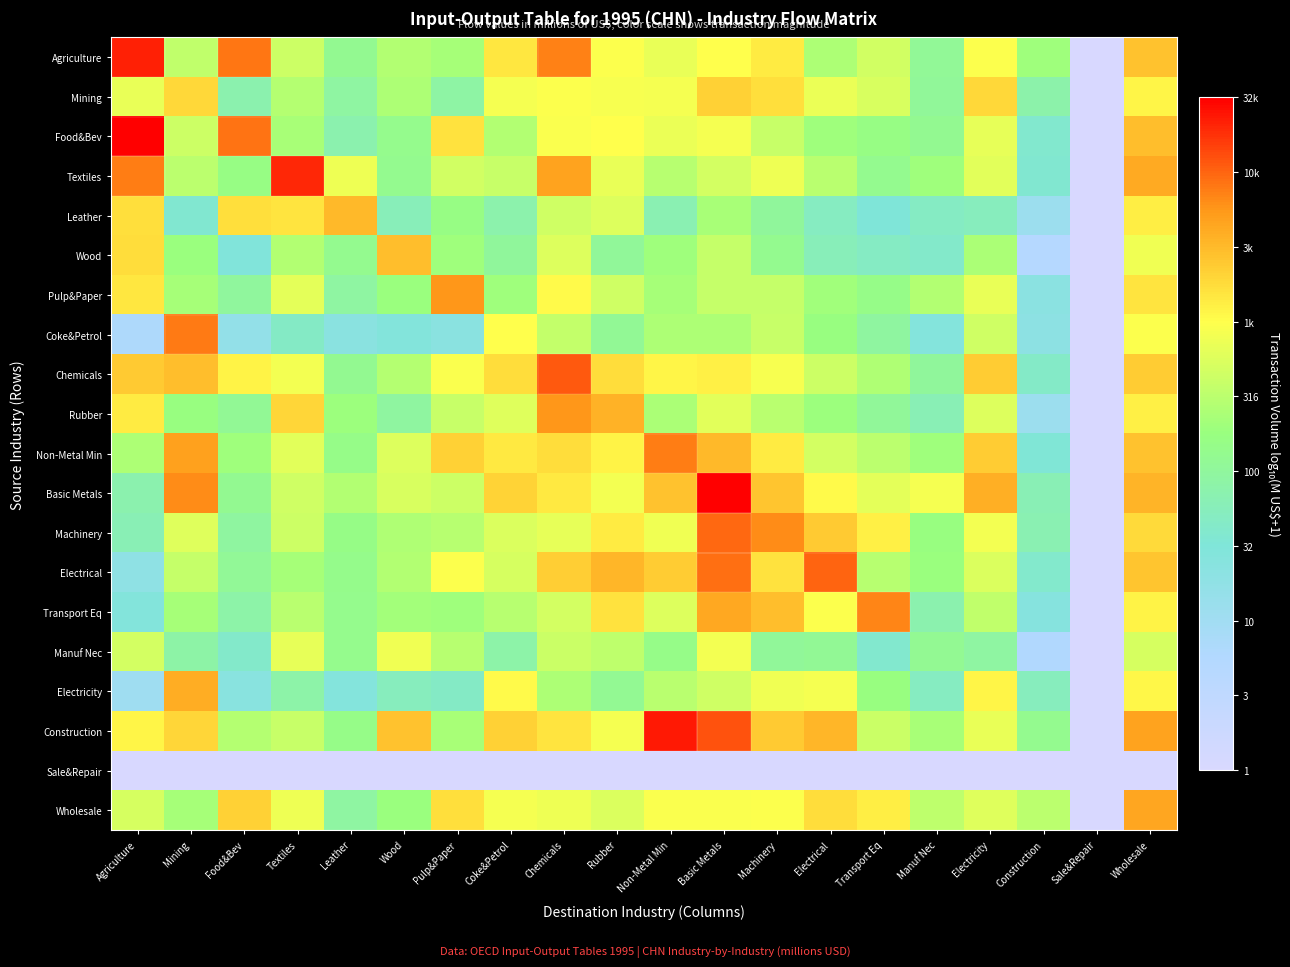

Reading left to right, what are all the values shown in this chart?

Agriculture: Agriculture=4.5	Mining=2.7	Food&Bev=4.1	Textiles=2.8	Leather=2.2	Wood=2.6	Pulp&Paper=2.5	Coke&Petrol=3.3	Chemicals=4.0	Rubber=3.1	Non-Metal Min=3.0	Basic Metals=3.1	Machinery=3.3	Electrical=2.5	Transport Eq=2.8	Manuf Nec=2.1	Electricity=3.1	Construction=2.4	Sale&Repair=0.0	Wholesale=3.6
Mining: Agriculture=3.0	Mining=3.4	Food&Bev=1.9	Textiles=2.6	Leather=2.0	Wood=2.5	Pulp&Paper=2.0	Coke&Petrol=3.1	Chemicals=3.1	Rubber=3.1	Non-Metal Min=3.1	Basic Metals=3.5	Machinery=3.4	Electrical=3.0	Transport Eq=2.8	Manuf Nec=2.1	Electricity=3.4	Construction=2.0	Sale&Repair=0.0	Wholesale=3.2
Food&Bev: Agriculture=4.7	Mining=2.8	Food&Bev=4.1	Textiles=2.5	Leather=1.9	Wood=2.2	Pulp&Paper=3.4	Coke&Petrol=2.6	Chemicals=3.1	Rubber=3.2	Non-Metal Min=3.0	Basic Metals=3.1	Machinery=2.7	Electrical=2.4	Transport Eq=2.3	Manuf Nec=2.2	Electricity=3.0	Construction=1.7	Sale&Repair=0.0	Wholesale=3.6
Textiles: Agriculture=4.1	Mining=2.6	Food&Bev=2.3	Textiles=4.5	Leather=3.0	Wood=2.2	Pulp&Paper=2.8	Coke&Petrol=2.7	Chemicals=3.8	Rubber=3.0	Non-Metal Min=2.6	Basic Metals=2.8	Machinery=3.0	Electrical=2.6	Transport Eq=2.2	Manuf Nec=2.4	Electricity=2.9	Construction=1.6	Sale&Repair=0.0	Wholesale=3.8
Leather: Agriculture=3.4	Mining=1.6	Food&Bev=3.4	Textiles=3.3	Leather=3.7	Wood=1.8	Pulp&Paper=2.3	Coke&Petrol=2.0	Chemicals=2.8	Rubber=2.9	Non-Metal Min=1.9	Basic Metals=2.5	Machinery=2.1	Electrical=1.8	Transport Eq=1.6	Manuf Nec=1.8	Electricity=1.8	Construction=1.1	Sale&Repair=0.0	Wholesale=3.3
Wood: Agriculture=3.4	Mining=2.4	Food&Bev=1.5	Textiles=2.5	Leather=2.2	Wood=3.6	Pulp&Paper=2.4	Coke&Petrol=2.1	Chemicals=2.9	Rubber=2.1	Non-Metal Min=2.4	Basic Metals=2.7	Machinery=2.2	Electrical=1.9	Transport Eq=1.8	Manuf Nec=1.7	Electricity=2.5	Construction=0.7	Sale&Repair=0.0	Wholesale=3.0
Pulp&Paper: Agriculture=3.3	Mining=2.5	Food&Bev=2.1	Textiles=2.9	Leather=2.1	Wood=2.4	Pulp&Paper=3.9	Coke&Petrol=2.4	Chemicals=3.2	Rubber=2.8	Non-Metal Min=2.5	Basic Metals=2.7	Machinery=2.7	Electrical=2.4	Transport Eq=2.3	Manuf Nec=2.6	Electricity=3.0	Construction=1.4	Sale&Repair=0.0	Wholesale=3.3
Coke&Petrol: Agriculture=0.9	Mining=4.1	Food&Bev=1.3	Textiles=1.7	Leather=1.4	Wood=1.5	Pulp&Paper=1.4	Coke&Petrol=3.1	Chemicals=2.7	Rubber=2.2	Non-Metal Min=2.5	Basic Metals=2.5	Machinery=2.7	Electrical=2.4	Transport Eq=2.1	Manuf Nec=1.5	Electricity=2.8	Construction=1.3	Sale&Repair=0.0	Wholesale=3.1
Chemicals: Agriculture=3.5	Mining=3.6	Food&Bev=3.2	Textiles=3.0	Leather=2.2	Wood=2.6	Pulp&Paper=3.1	Coke&Petrol=3.4	Chemicals=4.3	Rubber=3.4	Non-Metal Min=3.2	Basic Metals=3.3	Machinery=3.1	Electrical=2.8	Transport Eq=2.5	Manuf Nec=2.1	Electricity=3.5	Construction=1.7	Sale&Repair=0.0	Wholesale=3.5
Rubber: Agriculture=3.3	Mining=2.3	Food&Bev=2.2	Textiles=3.4	Leather=2.4	Wood=2.1	Pulp&Paper=2.7	Coke&Petrol=2.9	Chemicals=3.9	Rubber=3.7	Non-Metal Min=2.5	Basic Metals=2.9	Machinery=2.6	Electrical=2.4	Transport Eq=2.1	Manuf Nec=1.9	Electricity=2.9	Construction=1.1	Sale&Repair=0.0	Wholesale=3.2
Non-Metal Min: Agriculture=2.5	Mining=3.9	Food&Bev=2.4	Textiles=2.9	Leather=2.3	Wood=2.9	Pulp&Paper=3.5	Coke&Petrol=3.3	Chemicals=3.4	Rubber=3.2	Non-Metal Min=4.1	Basic Metals=3.7	Machinery=3.3	Electrical=2.8	Transport Eq=2.6	Manuf Nec=2.4	Electricity=3.5	Construction=1.6	Sale&Repair=0.0	Wholesale=3.6
Basic Metals: Agriculture=2.0	Mining=4.0	Food&Bev=2.2	Textiles=2.8	Leather=2.6	Wood=2.8	Pulp&Paper=2.8	Coke&Petrol=3.5	Chemicals=3.3	Rubber=3.0	Non-Metal Min=3.6	Basic Metals=4.7	Machinery=3.6	Electrical=3.2	Transport Eq=2.9	Manuf Nec=3.1	Electricity=3.8	Construction=1.9	Sale&Repair=0.0	Wholesale=3.7
Machinery: Agriculture=1.9	Mining=2.9	Food&Bev=2.1	Textiles=2.8	Leather=2.3	Wood=2.5	Pulp&Paper=2.6	Coke&Petrol=2.9	Chemicals=3.0	Rubber=3.3	Non-Metal Min=3.0	Basic Metals=4.2	Machinery=4.0	Electrical=3.5	Transport Eq=3.2	Manuf Nec=2.3	Electricity=3.1	Construction=1.9	Sale&Repair=0.0	Wholesale=3.4
Electrical: Agriculture=1.3	Mining=2.7	Food&Bev=2.2	Textiles=2.5	Leather=2.3	Wood=2.5	Pulp&Paper=3.1	Coke&Petrol=2.8	Chemicals=3.5	Rubber=3.7	Non-Metal Min=3.5	Basic Metals=4.1	Machinery=3.4	Electrical=4.2	Transport Eq=2.6	Manuf Nec=2.4	Electricity=2.9	Construction=1.7	Sale&Repair=0.0	Wholesale=3.6
Transport Eq: Agriculture=1.5	Mining=2.5	Food&Bev=2.0	Textiles=2.6	Leather=2.2	Wood=2.4	Pulp&Paper=2.4	Coke&Petrol=2.6	Chemicals=2.8	Rubber=3.4	Non-Metal Min=2.9	Basic Metals=3.8	Machinery=3.6	Electrical=3.1	Transport Eq=4.0	Manuf Nec=1.9	Electricity=2.7	Construction=1.5	Sale&Repair=0.0	Wholesale=3.2
Manuf Nec: Agriculture=2.8	Mining=2.0	Food&Bev=1.7	Textiles=3.0	Leather=2.2	Wood=3.0	Pulp&Paper=2.6	Coke&Petrol=2.0	Chemicals=2.7	Rubber=2.6	Non-Metal Min=2.3	Basic Metals=3.0	Machinery=2.1	Electrical=2.2	Transport Eq=1.7	Manuf Nec=2.2	Electricity=2.1	Construction=0.8	Sale&Repair=0.0	Wholesale=2.8
Electricity: Agriculture=1.1	Mining=3.8	Food&Bev=1.4	Textiles=2.0	Leather=1.5	Wood=1.8	Pulp&Paper=1.7	Coke&Petrol=3.2	Chemicals=2.5	Rubber=2.2	Non-Metal Min=2.6	Basic Metals=2.8	Machinery=3.0	Electrical=3.1	Transport Eq=2.3	Manuf Nec=1.8	Electricity=3.2	Construction=1.8	Sale&Repair=0.0	Wholesale=3.2
Construction: Agriculture=3.2	Mining=3.5	Food&Bev=2.6	Textiles=2.7	Leather=2.3	Wood=3.6	Pulp&Paper=2.5	Coke&Petrol=3.5	Chemicals=3.3	Rubber=3.1	Non-Metal Min=4.6	Basic Metals=4.3	Machinery=3.6	Electrical=3.7	Transport Eq=2.7	Manuf Nec=2.5	Electricity=3.0	Construction=2.2	Sale&Repair=0.0	Wholesale=3.8
Sale&Repair: Agriculture=0.0	Mining=0.0	Food&Bev=0.0	Textiles=0.0	Leather=0.0	Wood=0.0	Pulp&Paper=0.0	Coke&Petrol=0.0	Chemicals=0.0	Rubber=0.0	Non-Metal Min=0.0	Basic Metals=0.0	Machinery=0.0	Electrical=0.0	Transport Eq=0.0	Manuf Nec=0.0	Electricity=0.0	Construction=0.0	Sale&Repair=0.0	Wholesale=0.0
Wholesale: Agriculture=2.8	Mining=2.5	Food&Bev=3.5	Textiles=3.0	Leather=2.1	Wood=2.4	Pulp&Paper=3.4	Coke&Petrol=3.1	Chemicals=3.0	Rubber=2.9	Non-Metal Min=3.1	Basic Metals=3.1	Machinery=3.1	Electrical=3.4	Transport Eq=3.3	Manuf Nec=2.7	Electricity=2.9	Construction=2.6	Sale&Repair=0.0	Wholesale=3.8